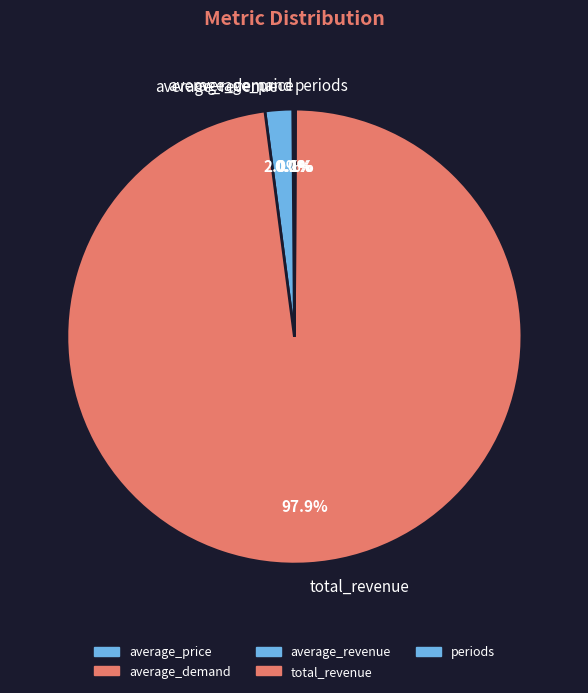

Which slice is the largest?

total_revenue